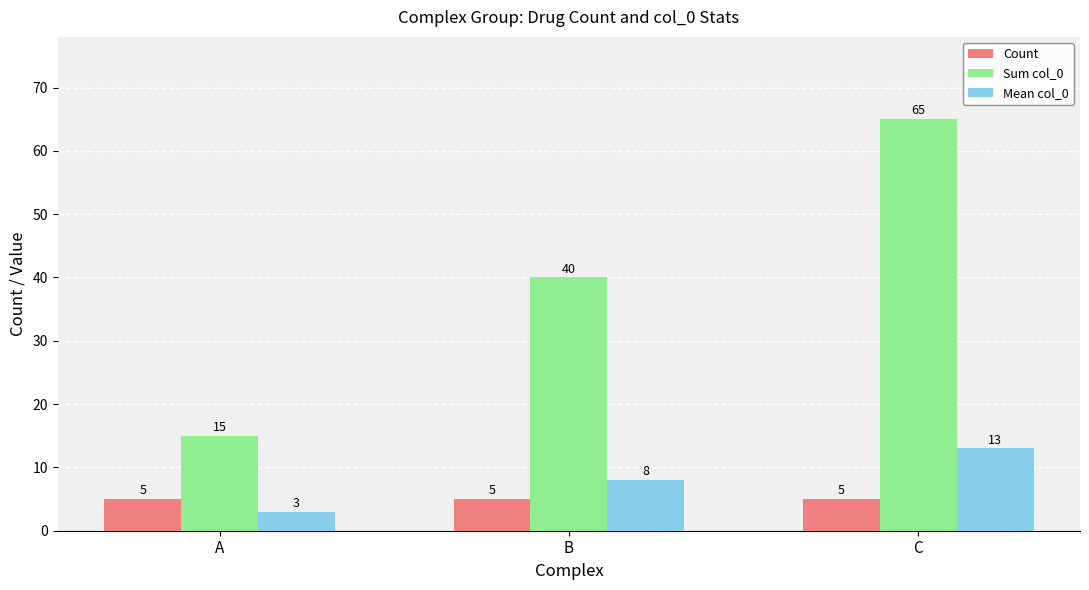

What are all the series names shown in the legend?

Count, Sum col_0, Mean col_0